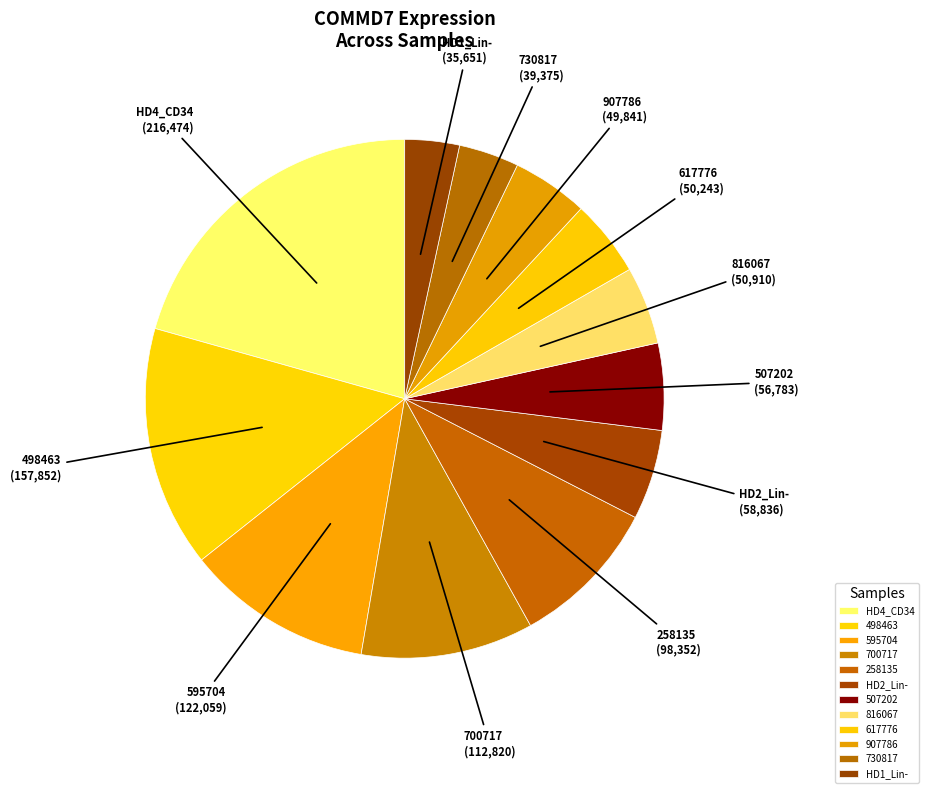

What is the ratio of the value at 595704 to the value at 617776?

2.4